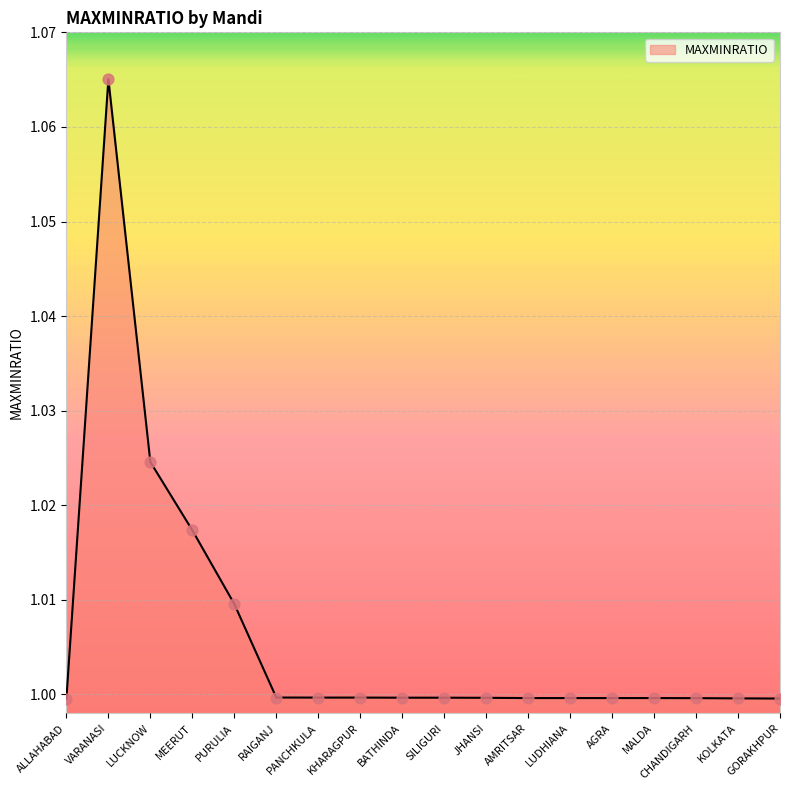

Which has a higher value, MEERUT or GORAKHPUR?

MEERUT